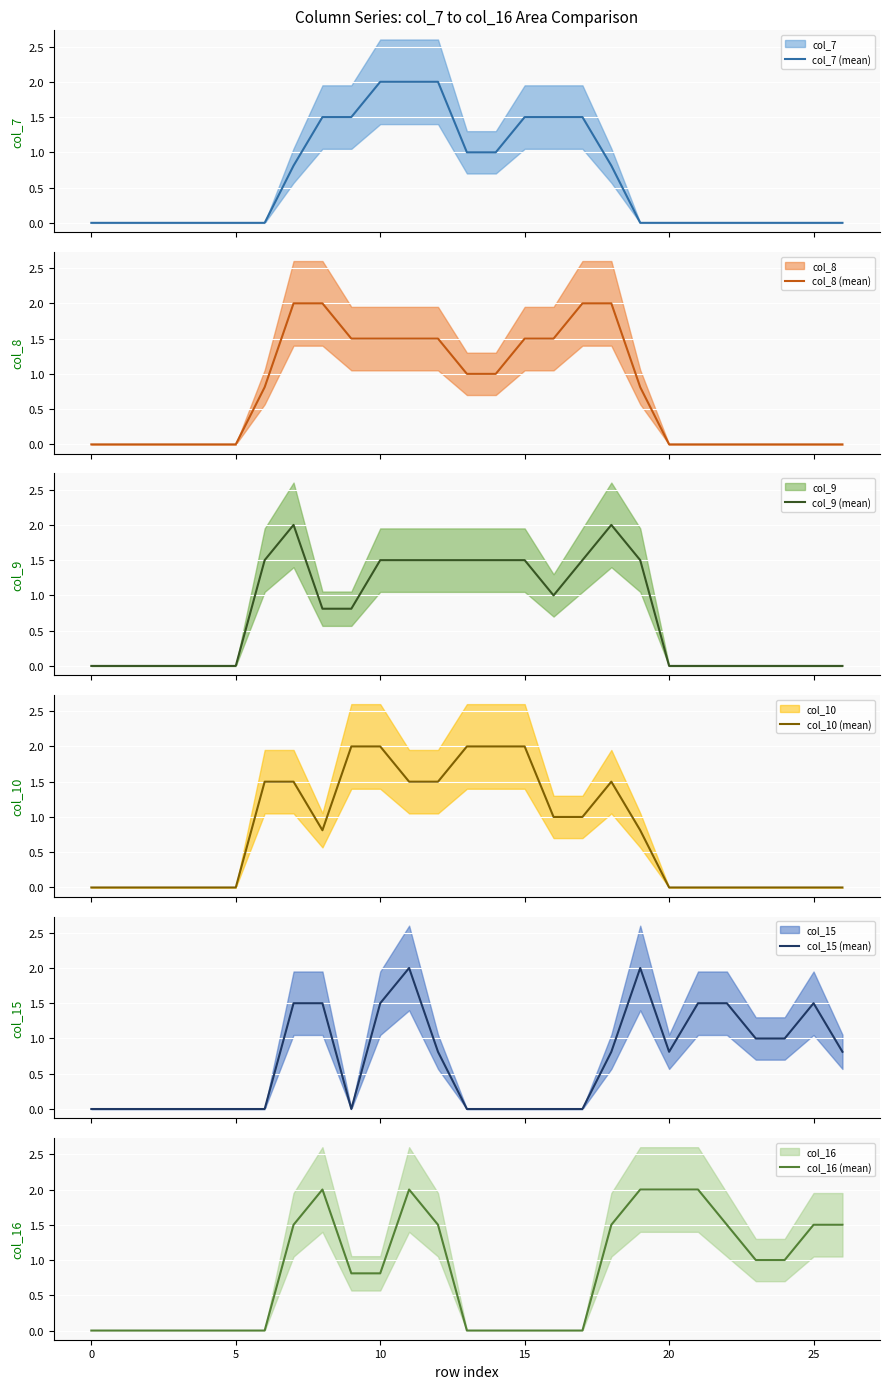

In col_9 (mean), how many points are higher than both neighbors (excluding endpoints)?

2